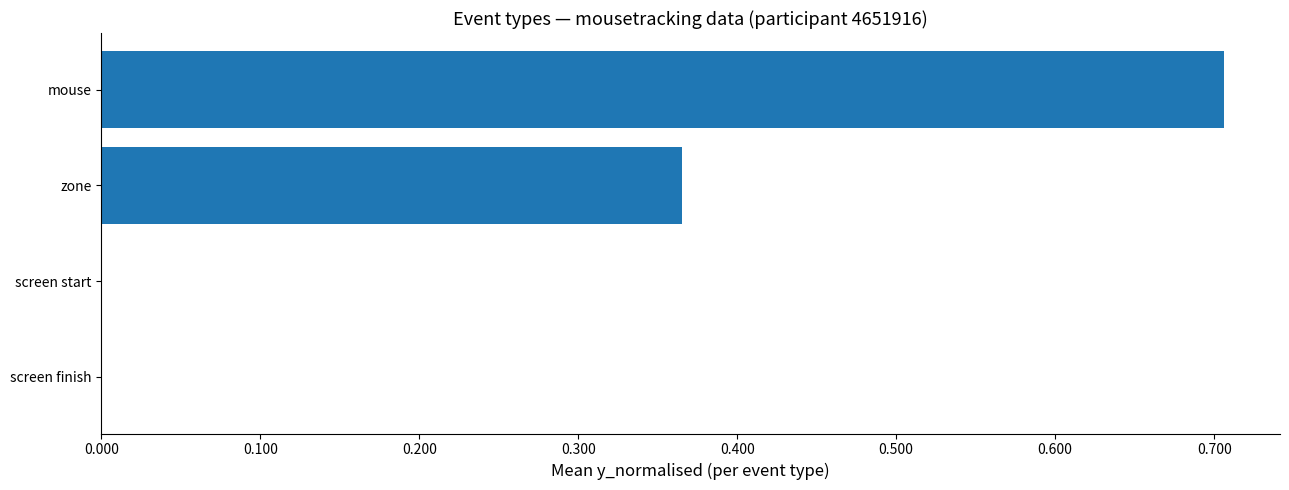

What is the sum of all values?

1.1